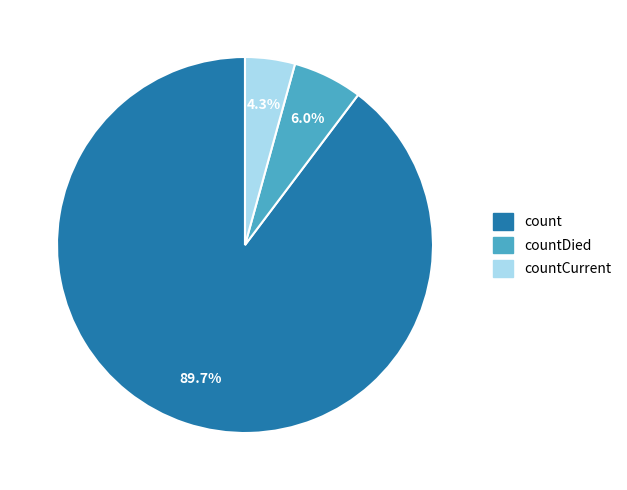

Is there a majority slice in this chart?

Yes